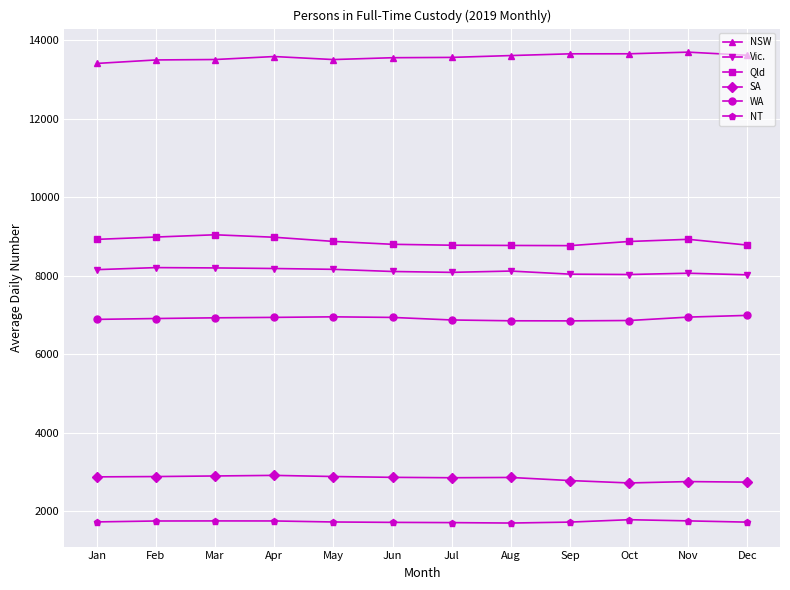

What is the difference between the second highest and minimum values in the SA series?

178